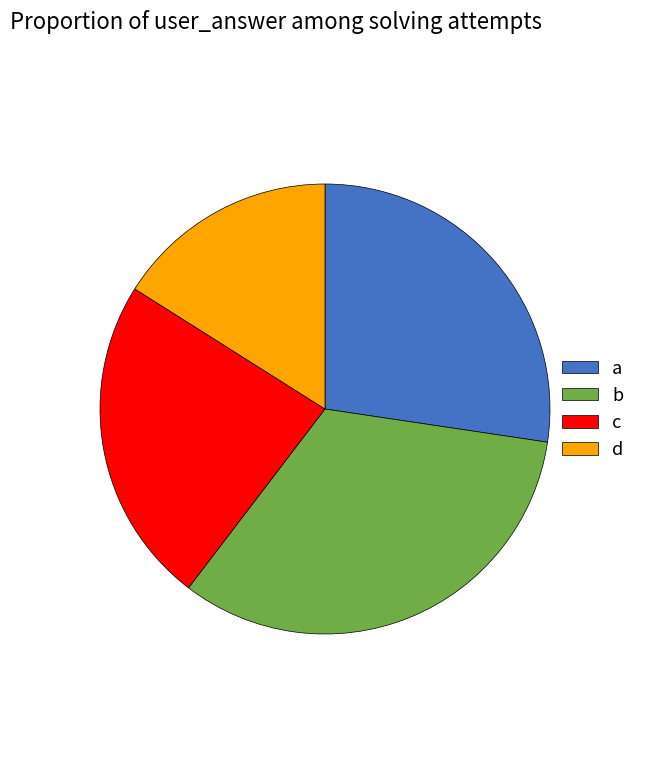

What is the ratio of the value at c to the value at b?

0.7